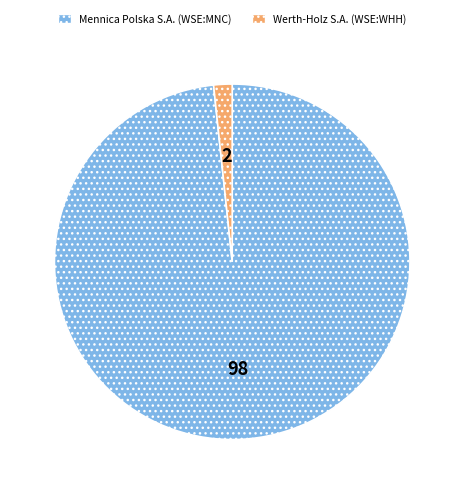

Is the sum of Mennica Polska S.A. (WSE:MNC) and Werth-Holz S.A. (WSE:WHH) greater than half?

Yes